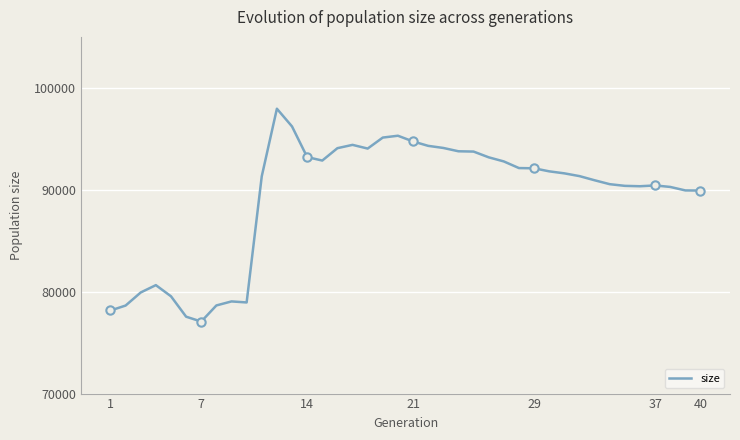

Reading right to left, list all the values displayed in this chart.

89922	89934	90277	90424	90345	90383	90547	90931	91339	91610	91807	92106	92128	92779	93183	93747	93776	94102	94308	94740	95301	95121	94042	94405	94080	92866	93207	96212	97952	91324	78942	79043	78648	77066	77544	79545	80642	79922	78638	78153